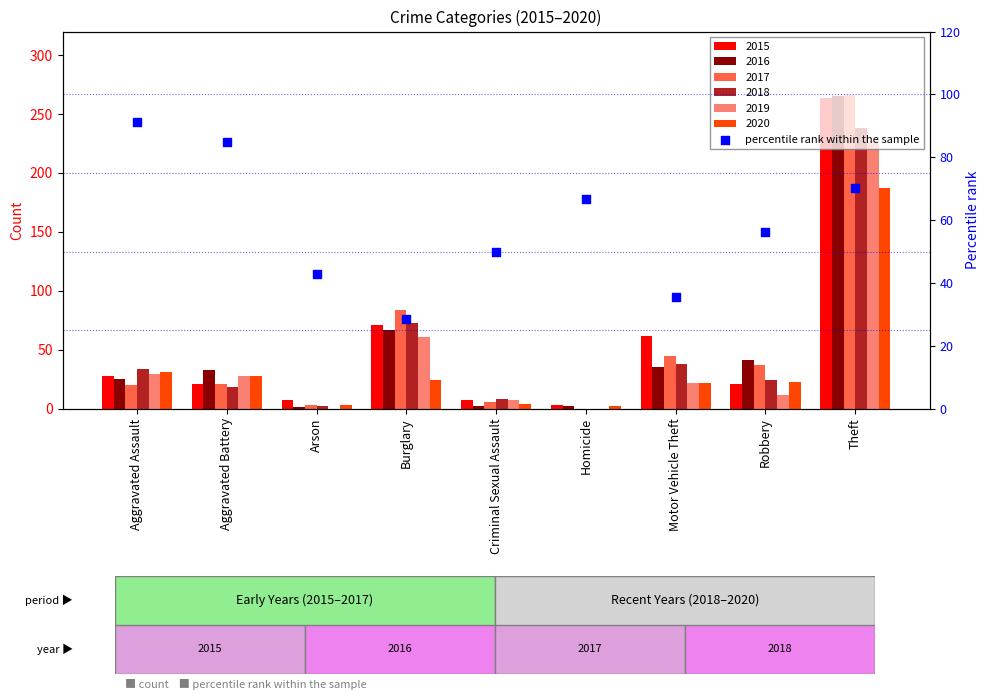

What is the change in value from Aggravated Battery to Theft?

-14.5